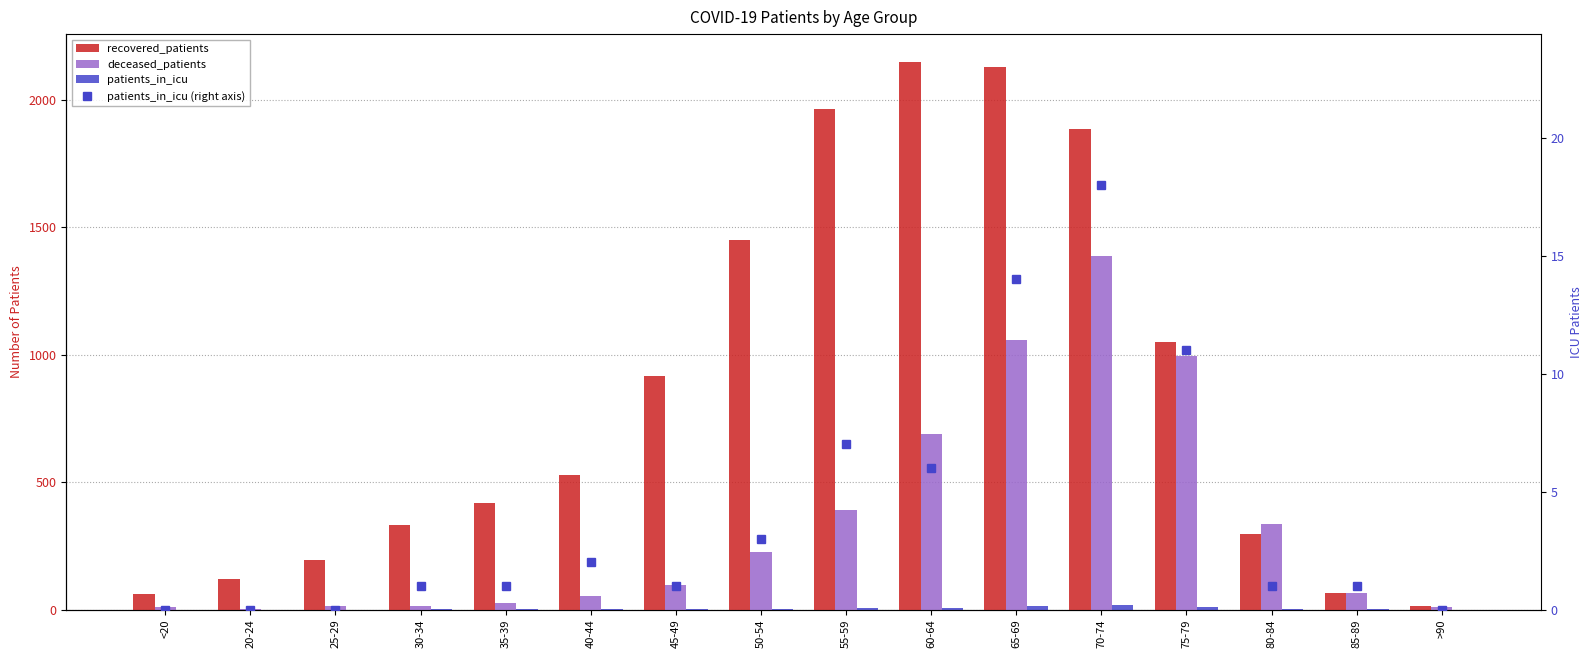

What is the average value of the patients_in_icu (right axis) series?

4